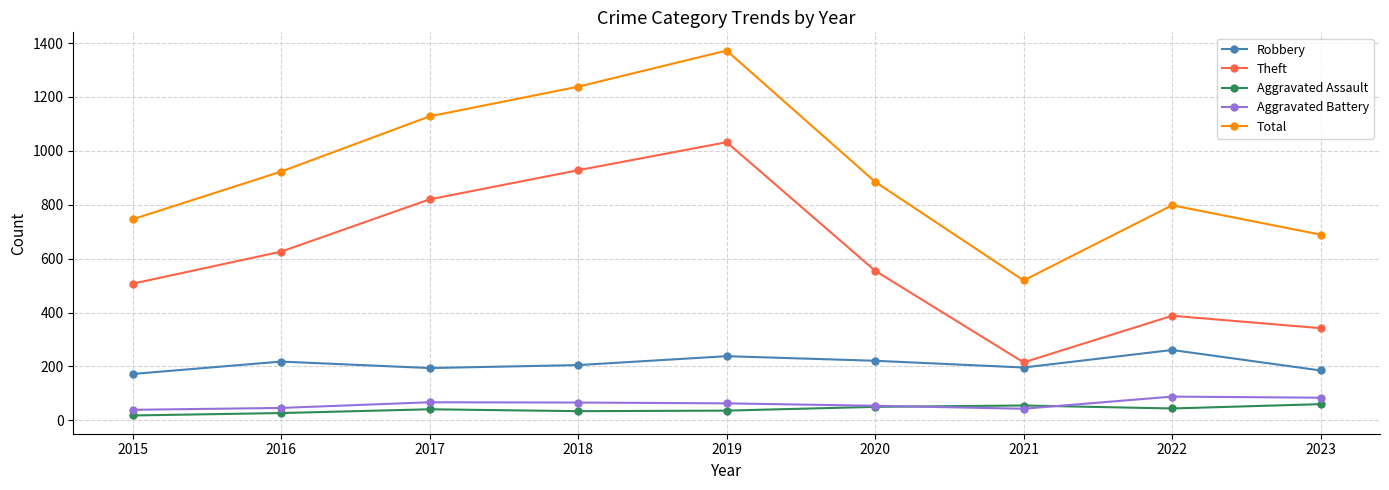

At how many categories does at least one series exceed 277?

9